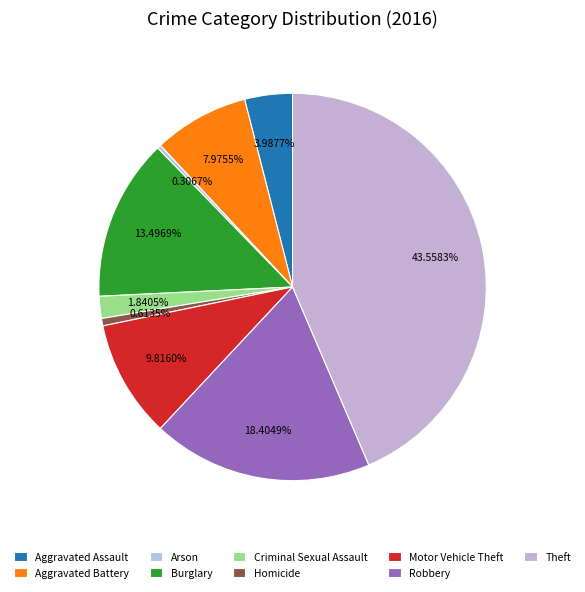

Which has a higher value, Robbery or Homicide?

Robbery